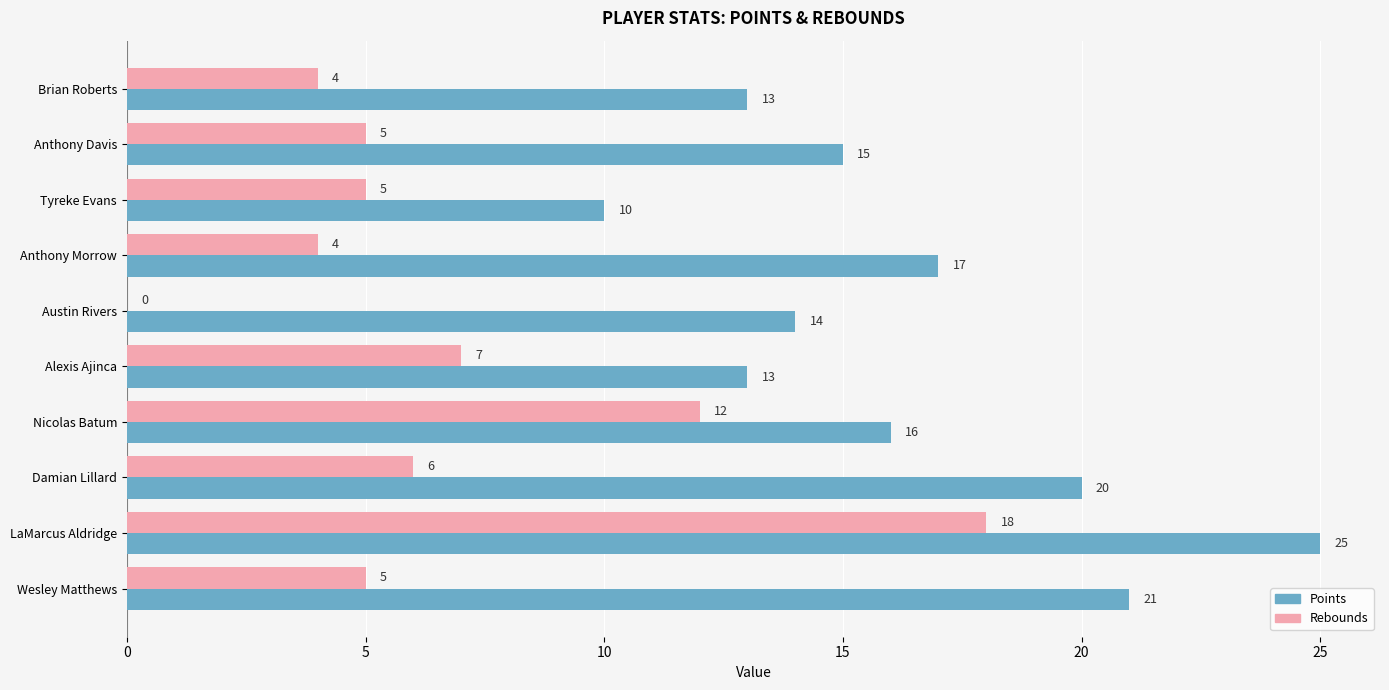

How many series are shown in this chart?

2